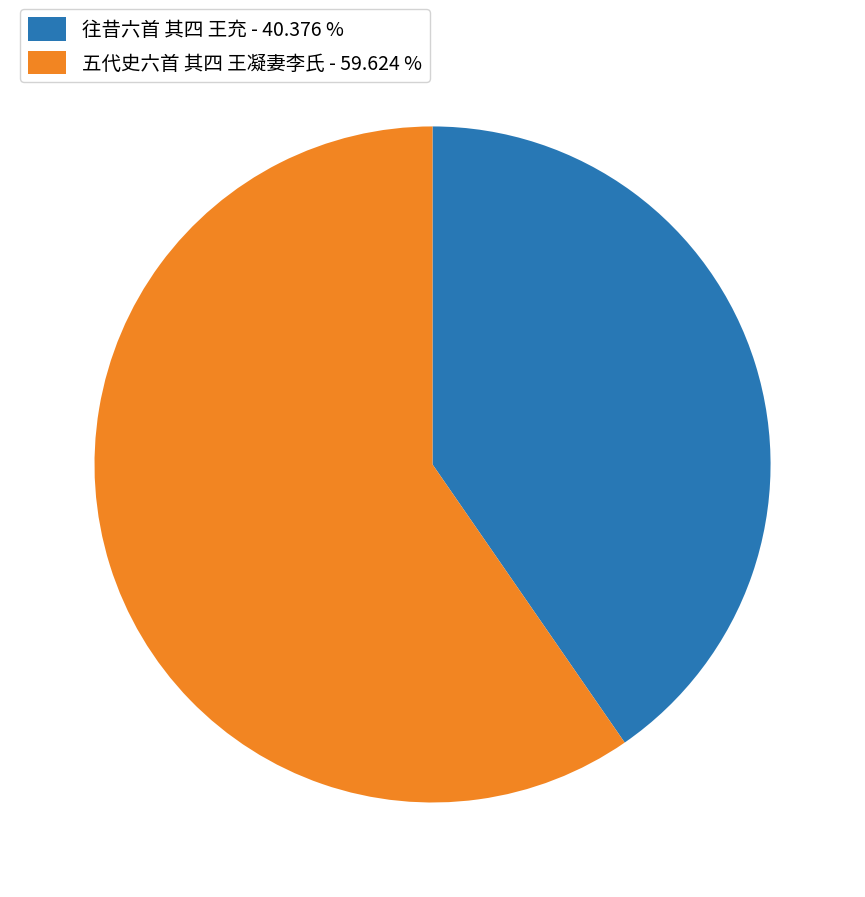

What is the ratio of the value at 五代史六首 其四 王凝妻李氏 - 59.624 % to the value at 往昔六首 其四 王充 - 40.376 %?

1.5